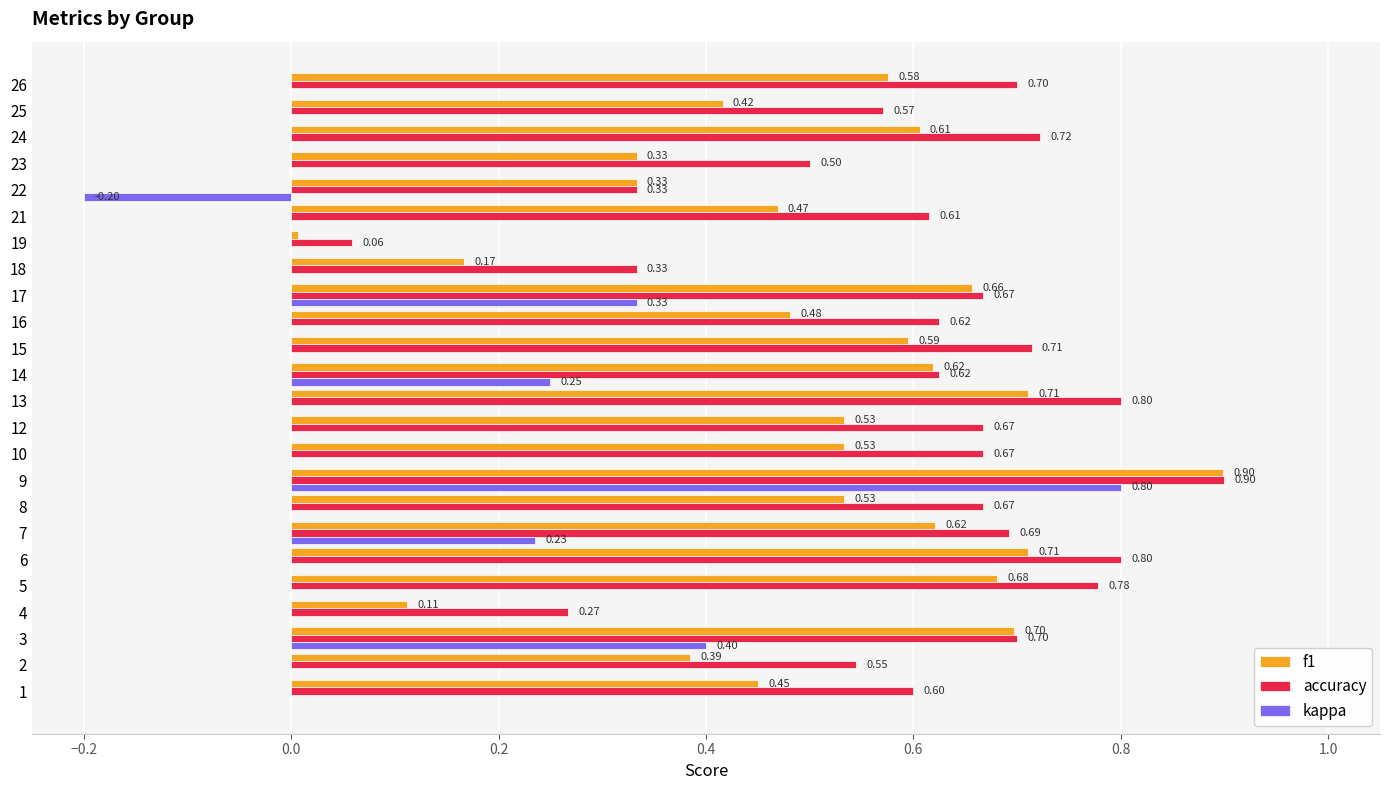

At which category is the sum across all series the highest?

9